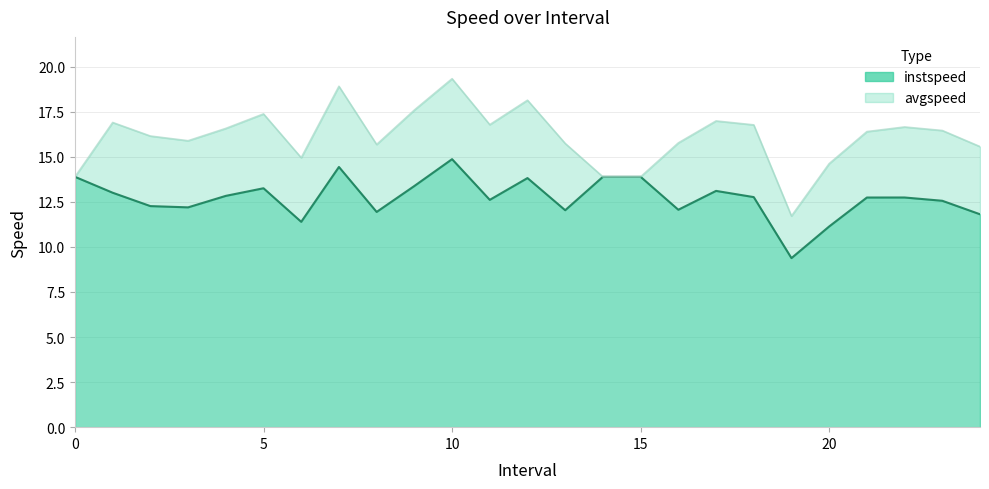

At which category does instspeed reach its first local valley?

3